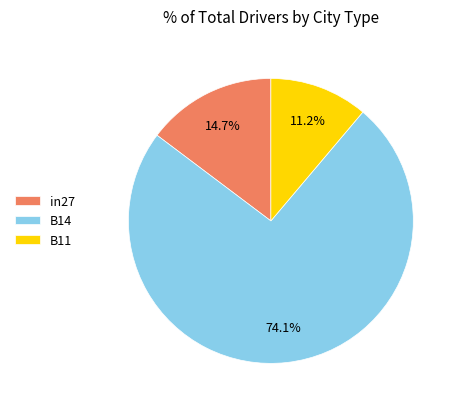

To the nearest percent, what percentage of the pie is B14?

74%